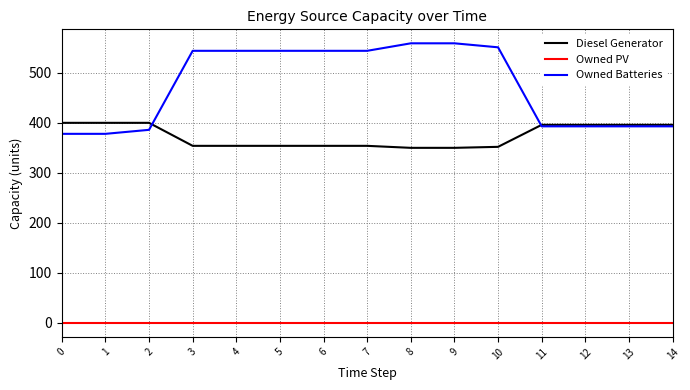

Which series has the largest total across all categories?

Owned Batteries